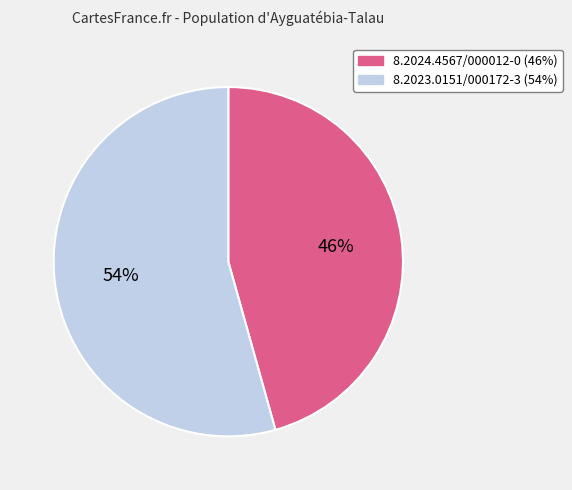

True or false: 8.2024.4567/000012-0 accounts for 41% of the total.

False